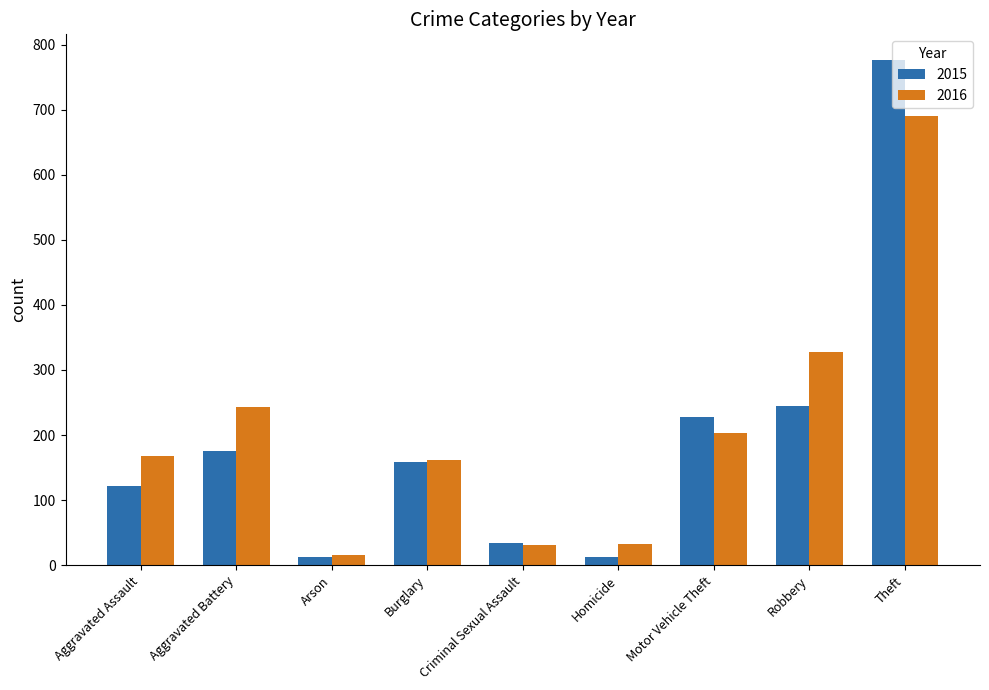

What is the label of the 5th bar from the right?

Criminal Sexual Assault